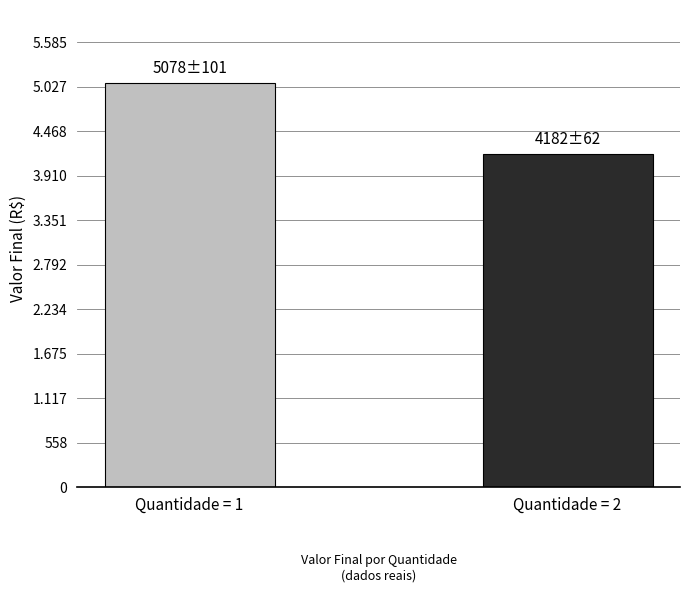

Does the chart contain any negative values?

No